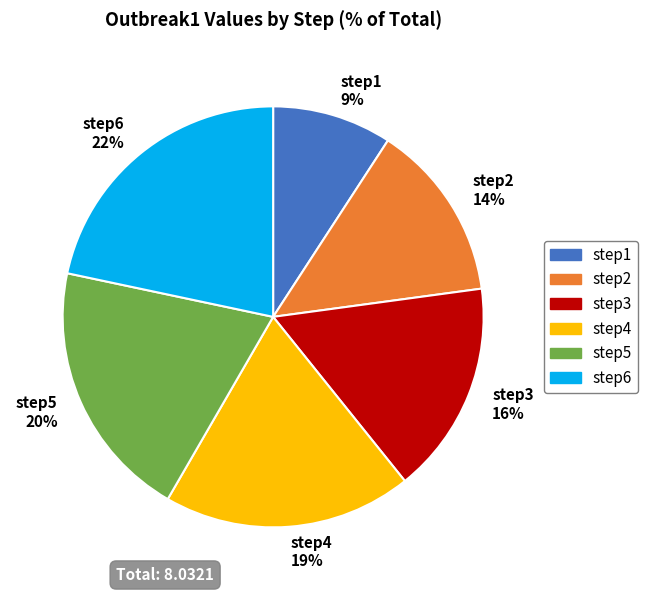

Rank the categories by value from lowest to highest.

step1, step2, step3, step4, step5, step6